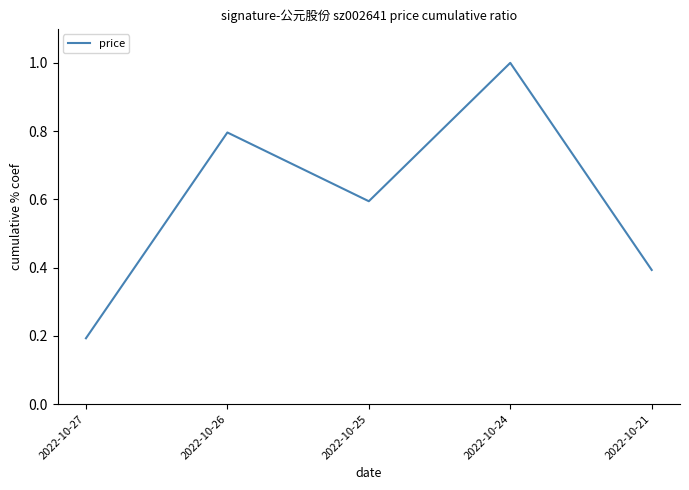

Rank the categories by value from lowest to highest.

2022-10-27, 2022-10-21, 2022-10-25, 2022-10-26, 2022-10-24